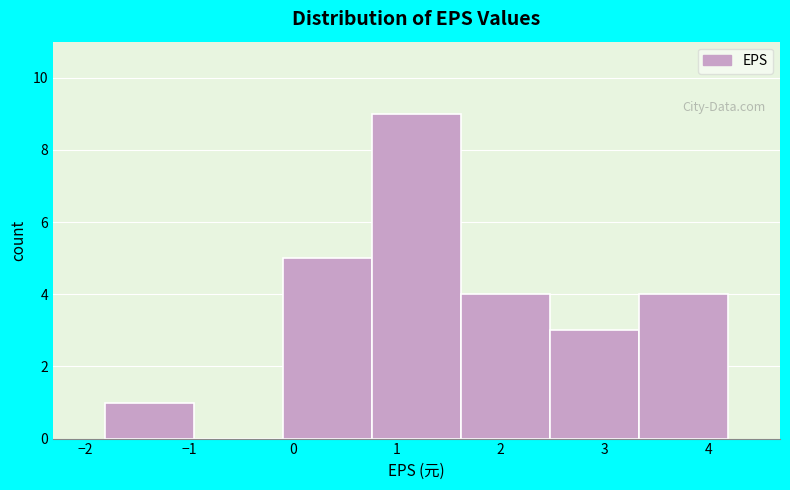

How tall is the bar that spans 1.6 to 2.5 on the x-axis? Neither the bar edges nor the heights are printed on the chart, so give them approximately, as read against the axes.

4